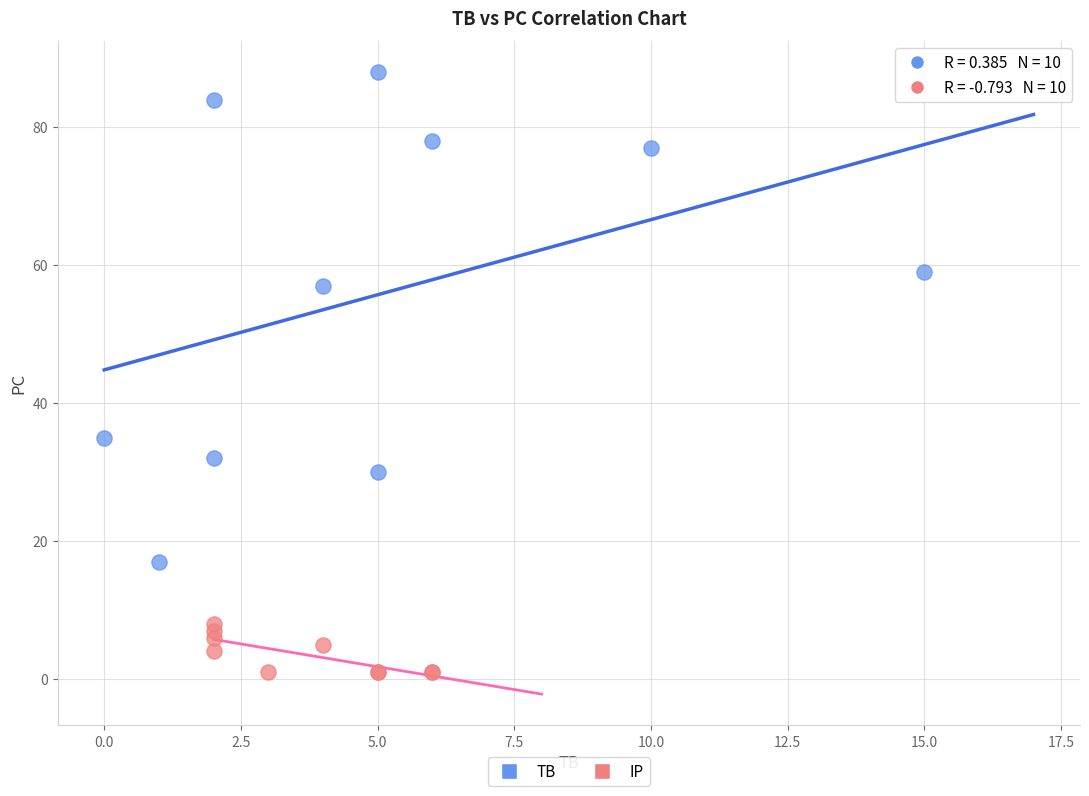

Which series contains the highest Y value?

TB